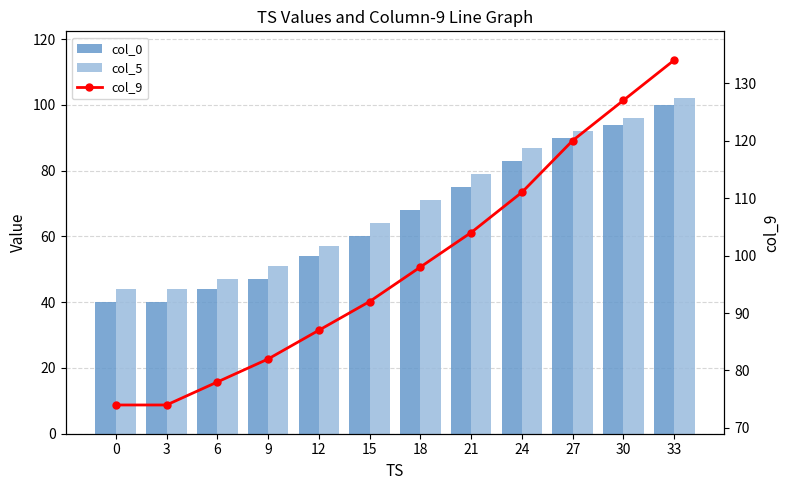

How many data points in col_0 are above 68?

5